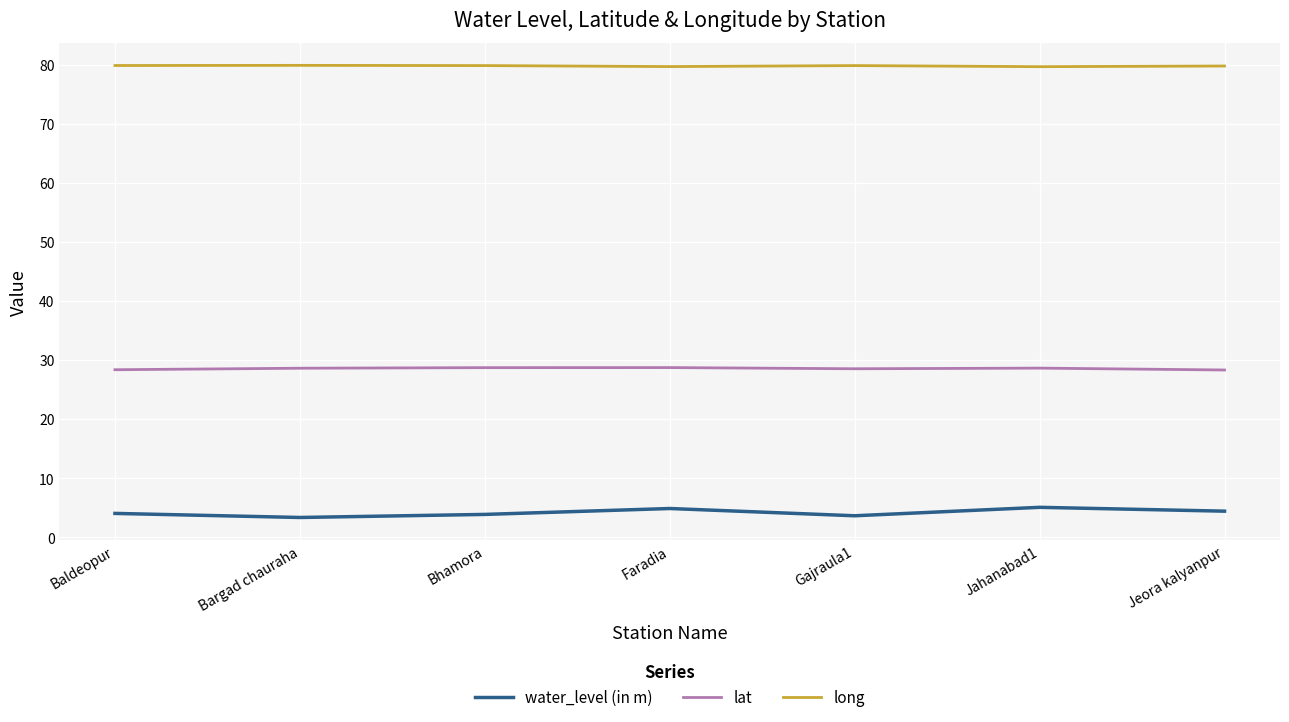

Rank the series at Bhamora from highest to lowest value.

long, lat, water_level (in m)